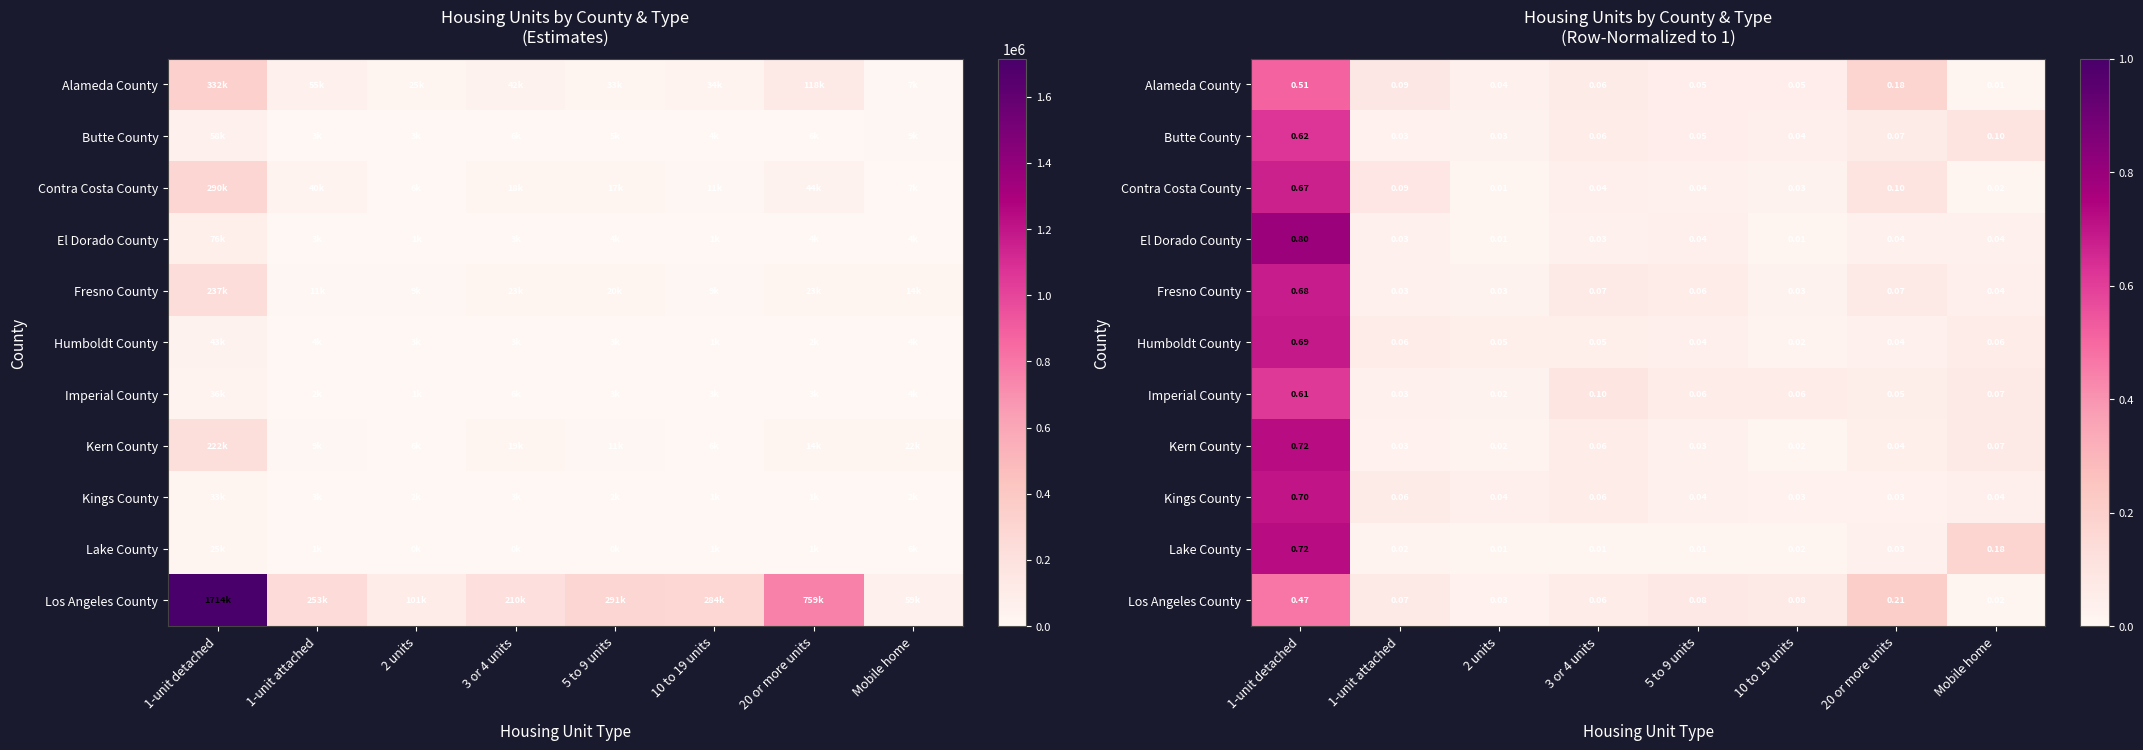

Is it true that Alameda County equals 0.1 at 10 to 19 units?

False